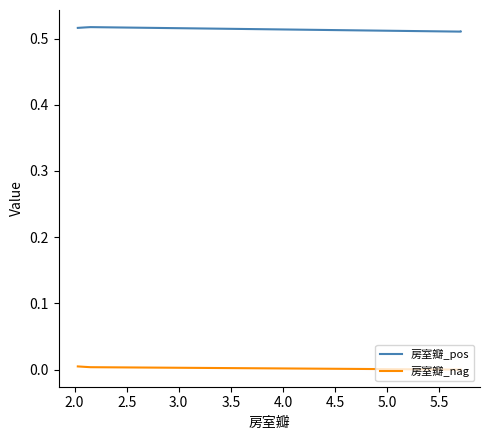

In 房室瓣_pos, how many points are higher than both neighbors (excluding endpoints)?

1